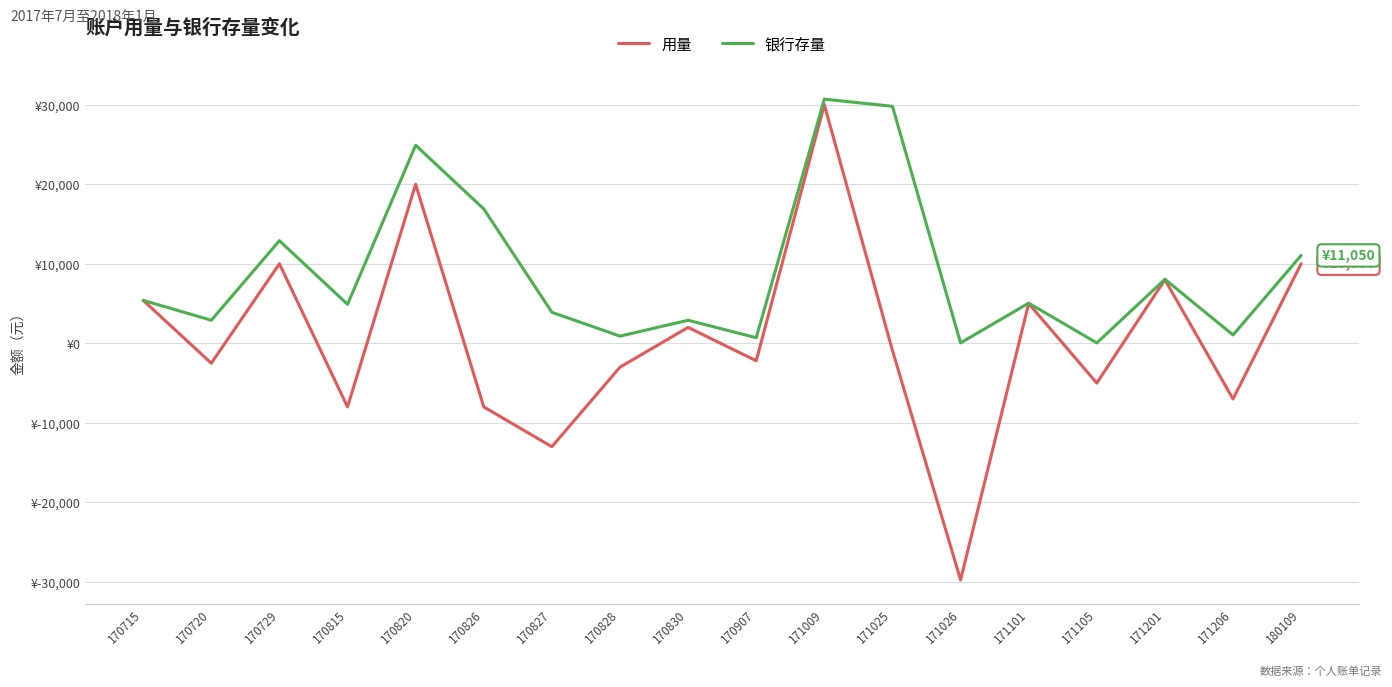

Does the chart display data point markers on the line(s)?

No